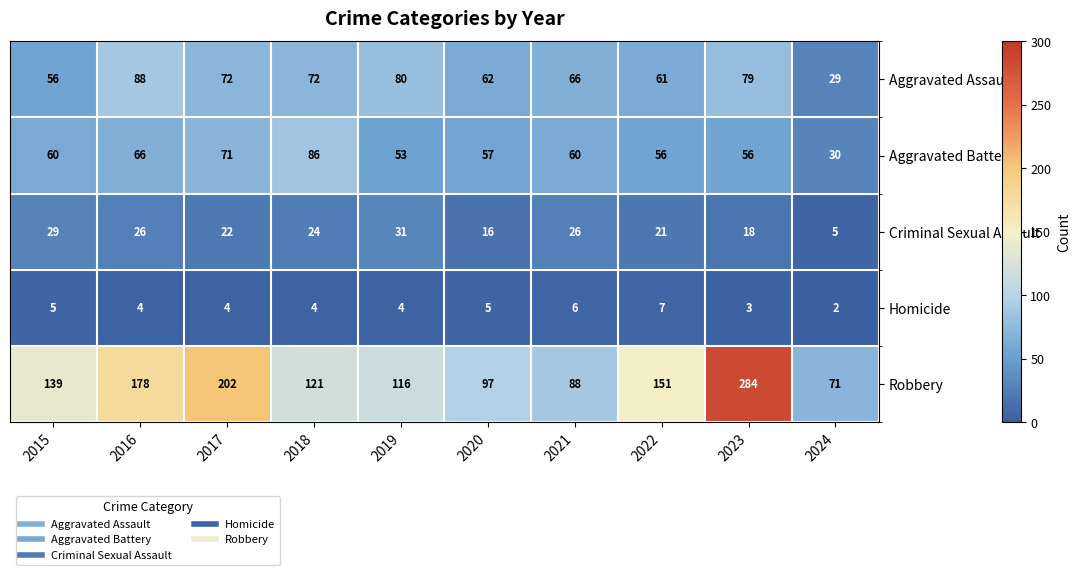

What is the maximum value for Aggravated Battery?

86